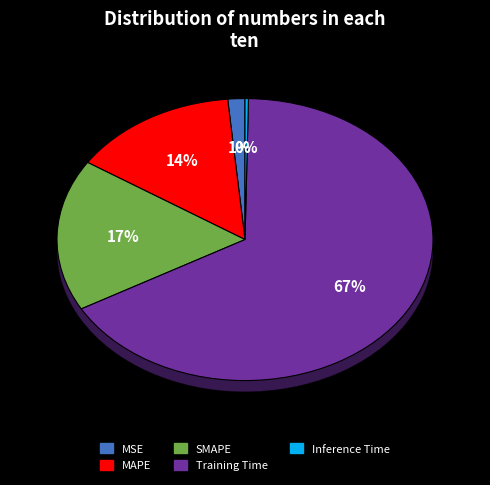

What is the smallest slice in the pie chart?

Inference Time